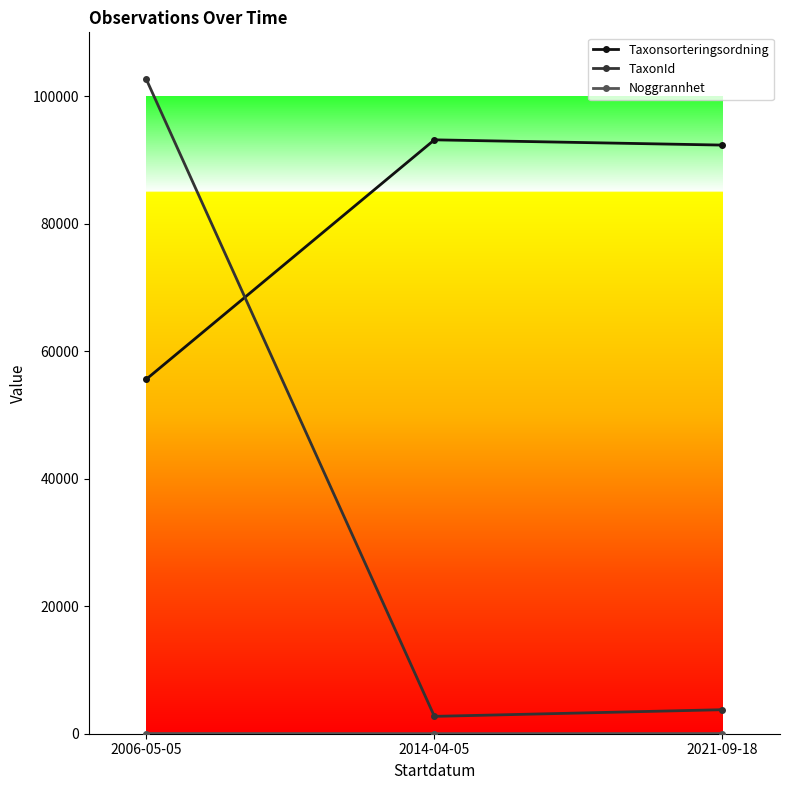

Which series changed the most between 2006-05-05 and 2014-04-05?

TaxonId